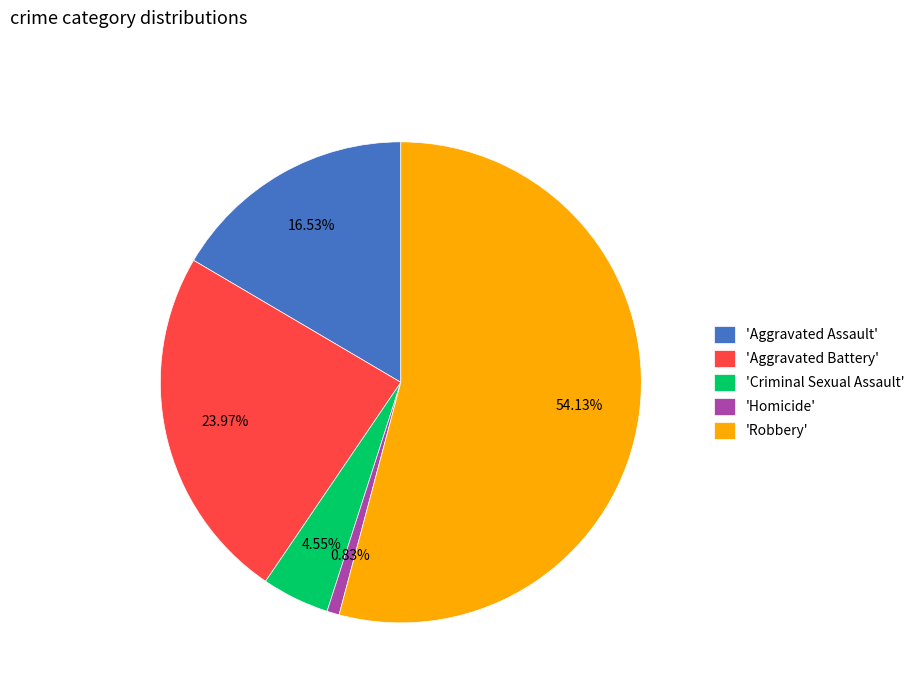

Rank the categories by value from highest to lowest.

'Robbery', 'Aggravated Battery', 'Aggravated Assault', 'Criminal Sexual Assault', 'Homicide'